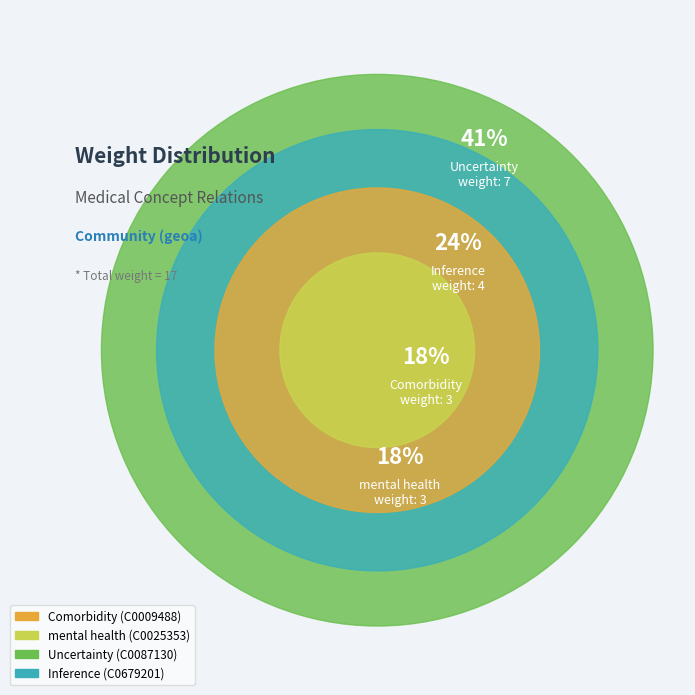

Which slice is the smallest?

Comorbidity